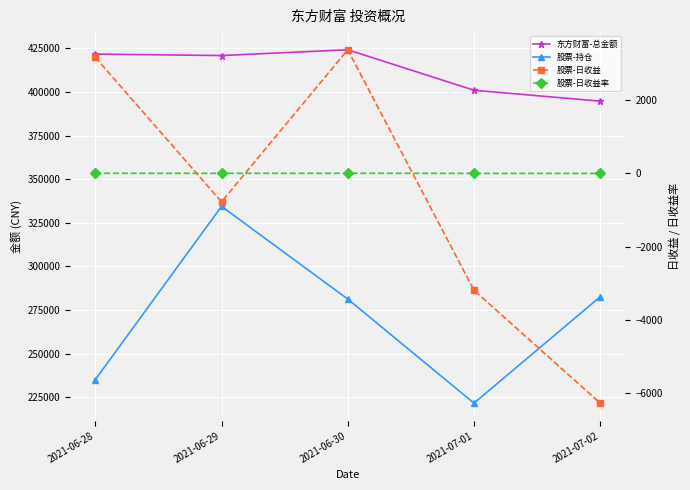

What is the value of the 股票-日收益率 point at the 5th from the left?

-2.3